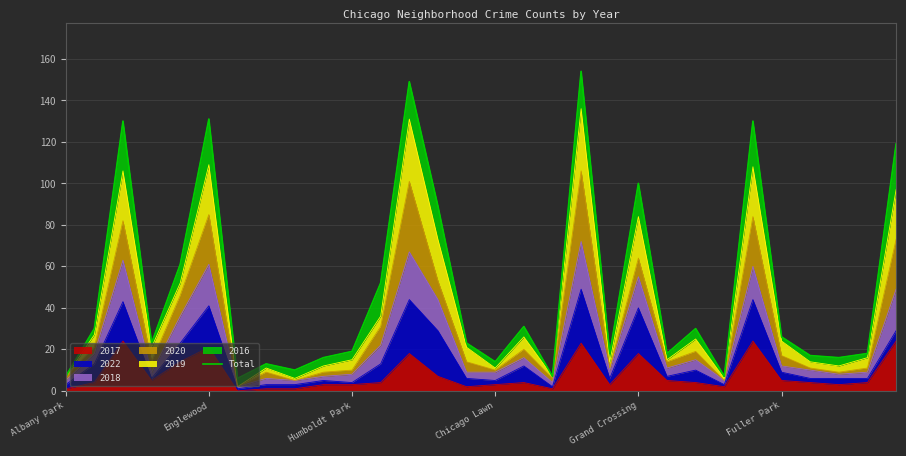

The value of 2017 at Englewood is 21. True or false?

True